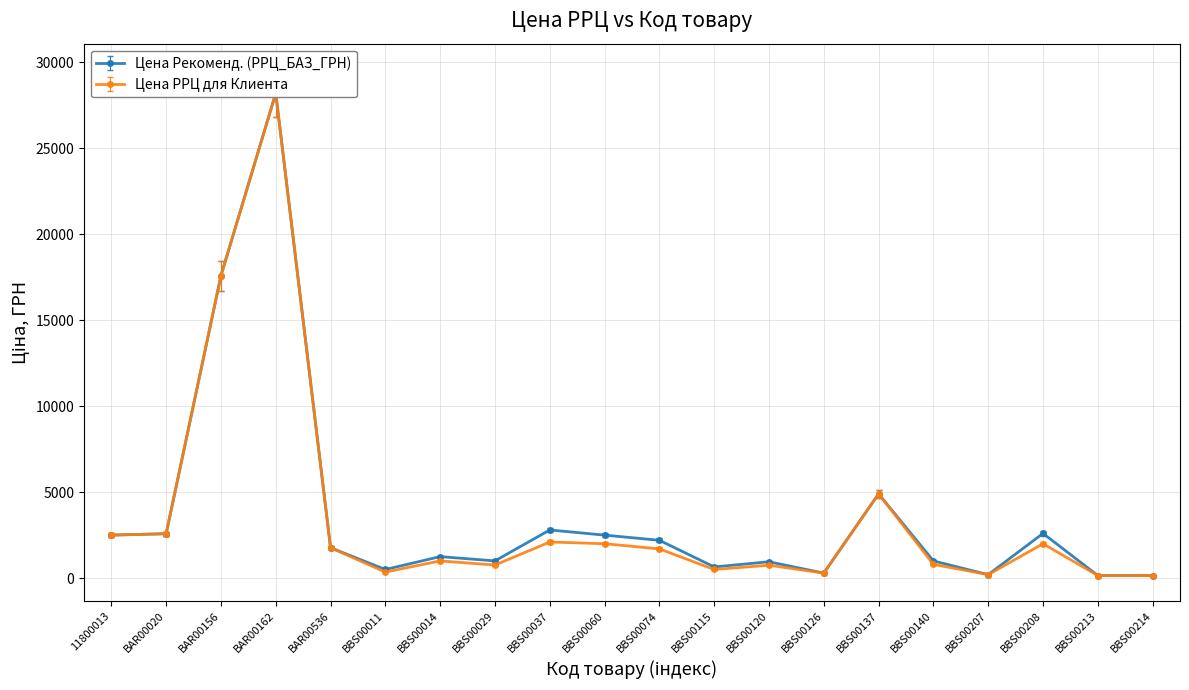

True or false: Цена Рекоменд. (РРЦ_БАЗ_ГРН) has more than 2 points higher than both neighbors.

True